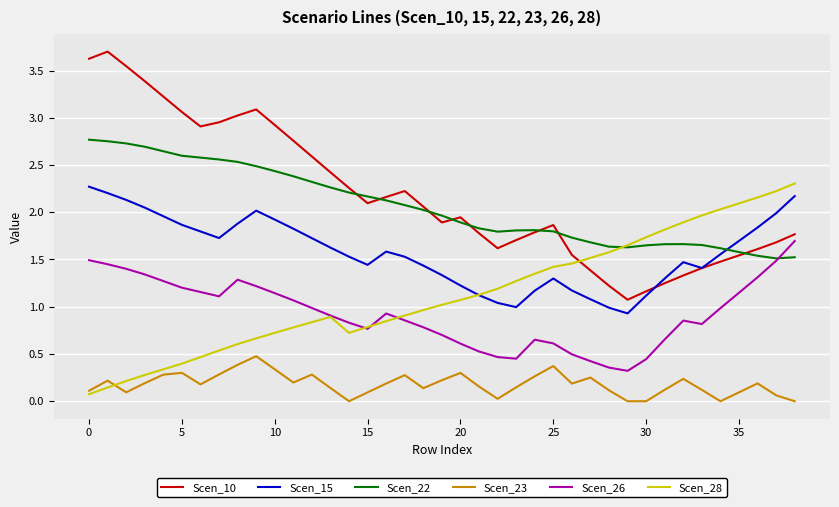

Rank the series by their maximum value, from highest to lowest.

Scen_10, Scen_22, Scen_28, Scen_15, Scen_26, Scen_23